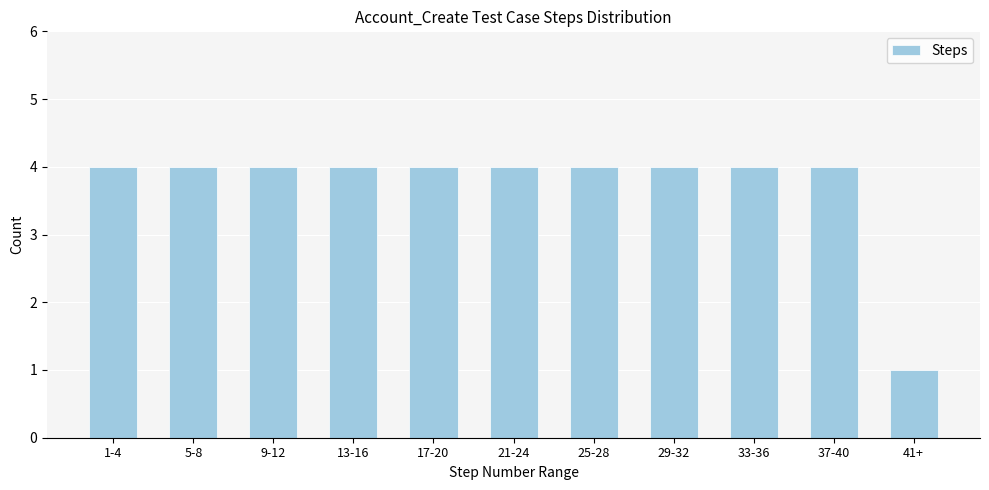

Reading left to right, extract all data points from this chart.

1-4=4	5-8=4	9-12=4	13-16=4	17-20=4	21-24=4	25-28=4	29-32=4	33-36=4	37-40=4	41+=1